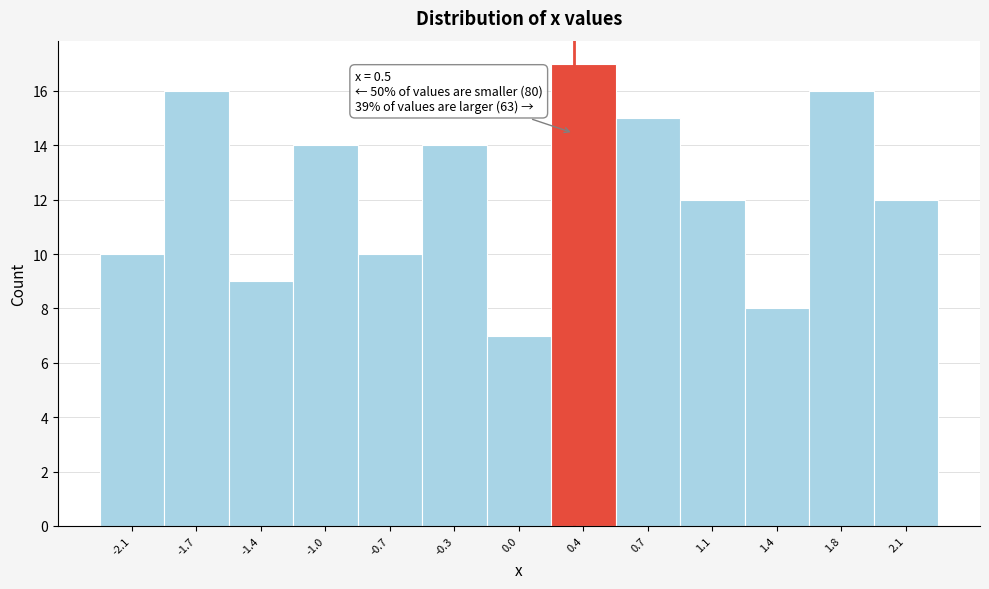

Reading left to right, extract all data points from this chart.

10	16	9	14	10	14	7	17	15	12	8	16	12